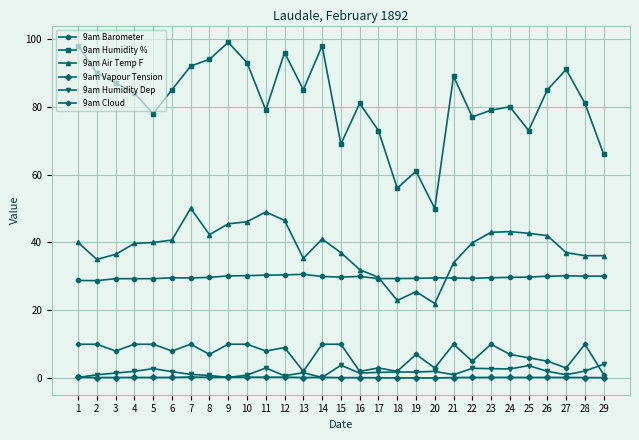

Is it true that 9am Humidity % equals 144.6 at 4?

False